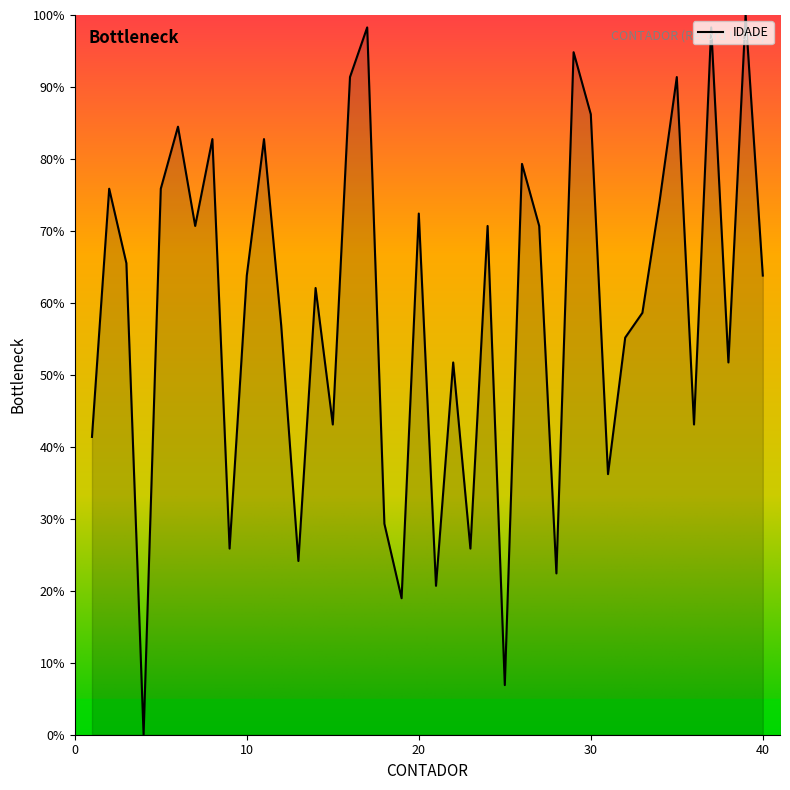

What is the greatest value displayed?

100.0